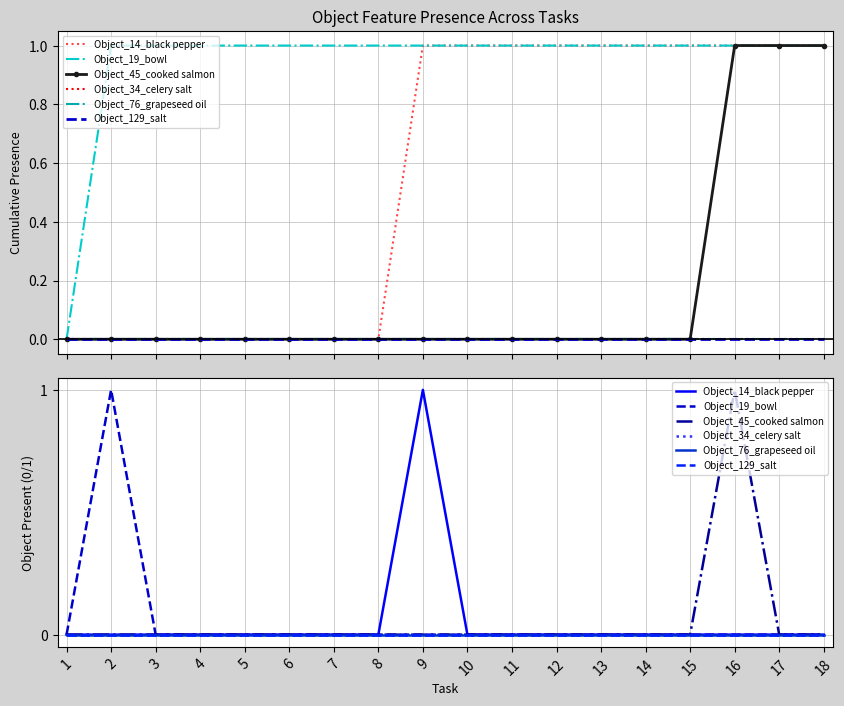

At how many categories does at least one series exceed 0?

3